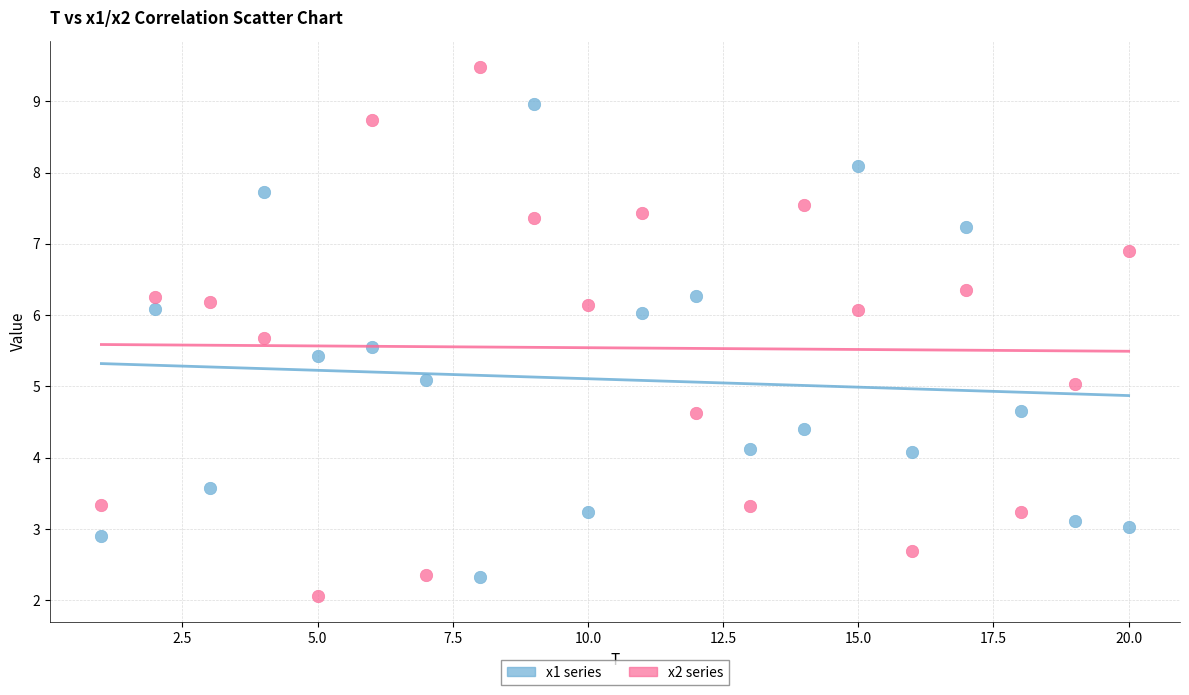

Across all data points, what is the range of Y values (max minus min)?

7.4